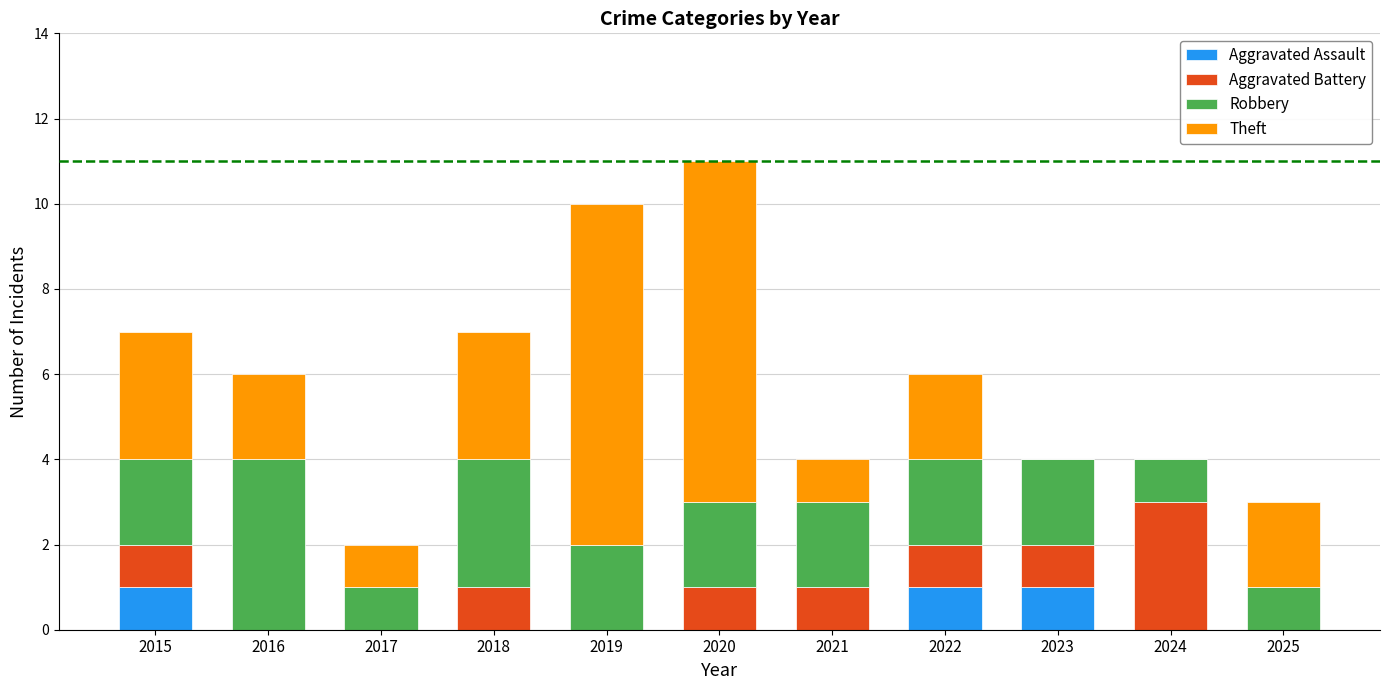

What is the total value across all series at 2023?

4